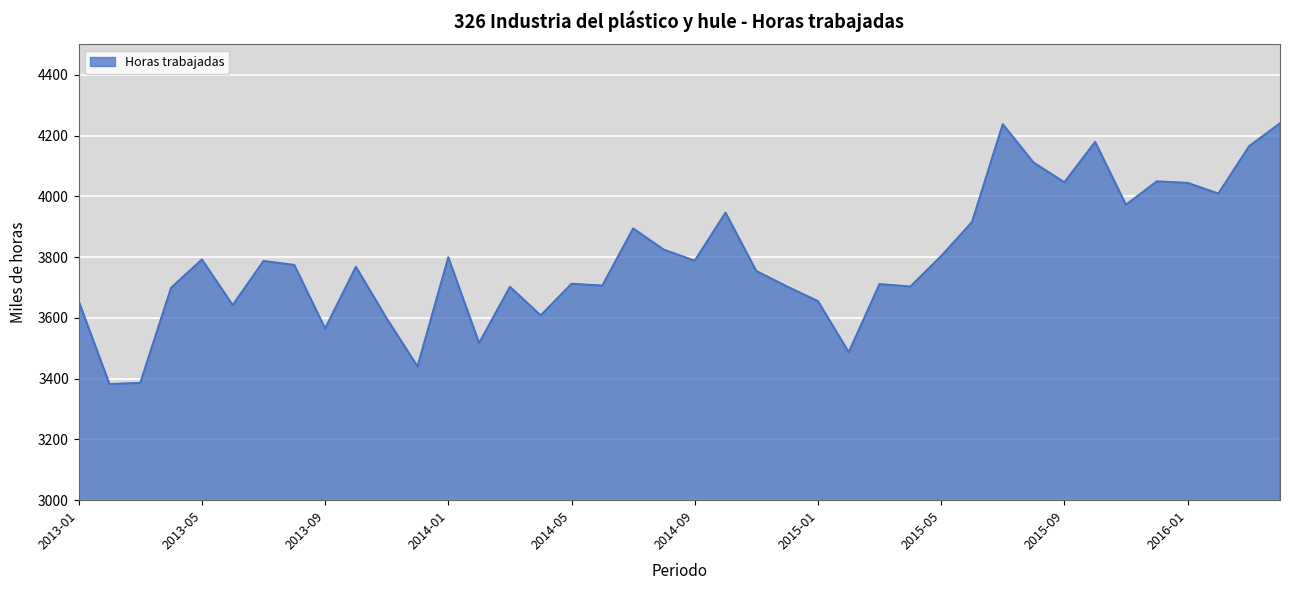

Count the number of categories in the chart.

40